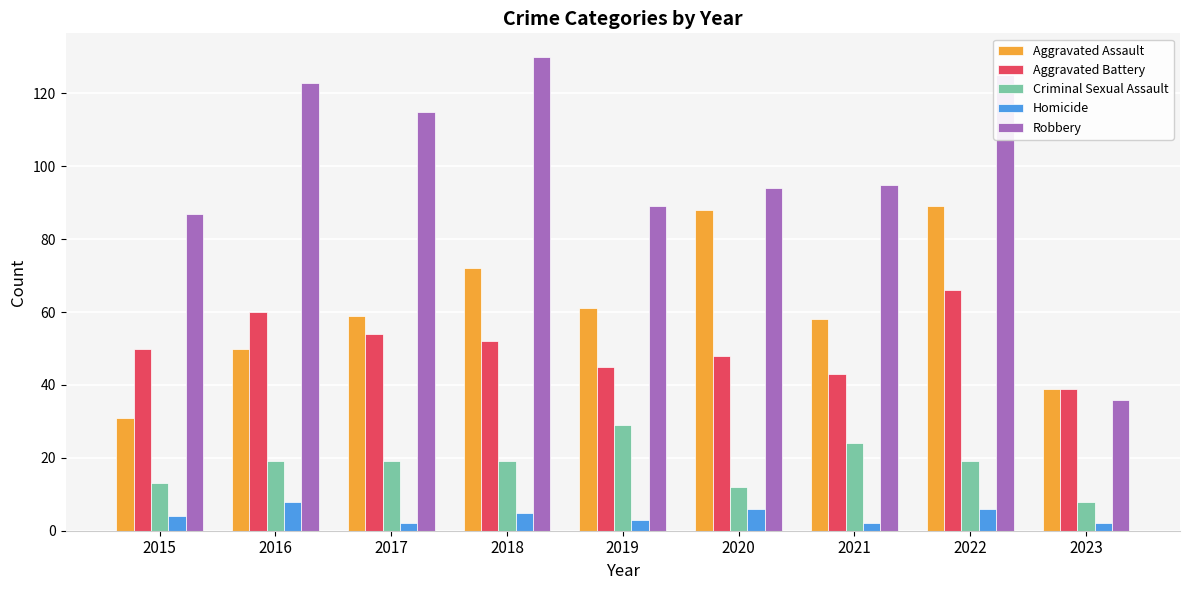

At which label does Aggravated Battery reach its peak?

2022